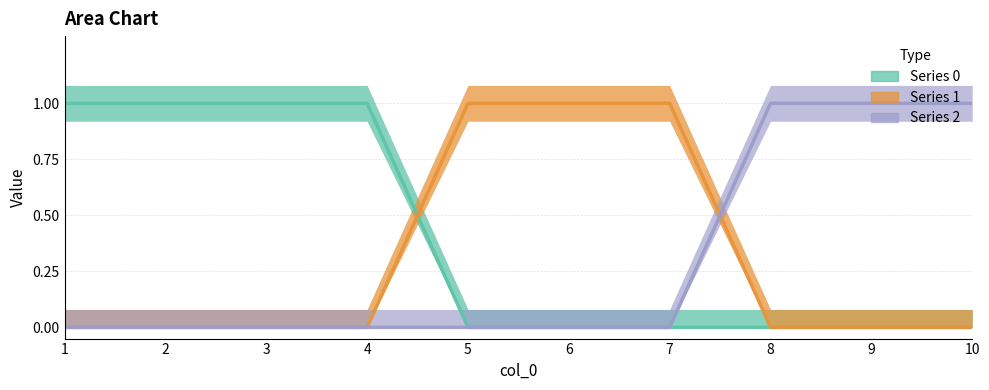

At which category is the sum across all series the highest?

1